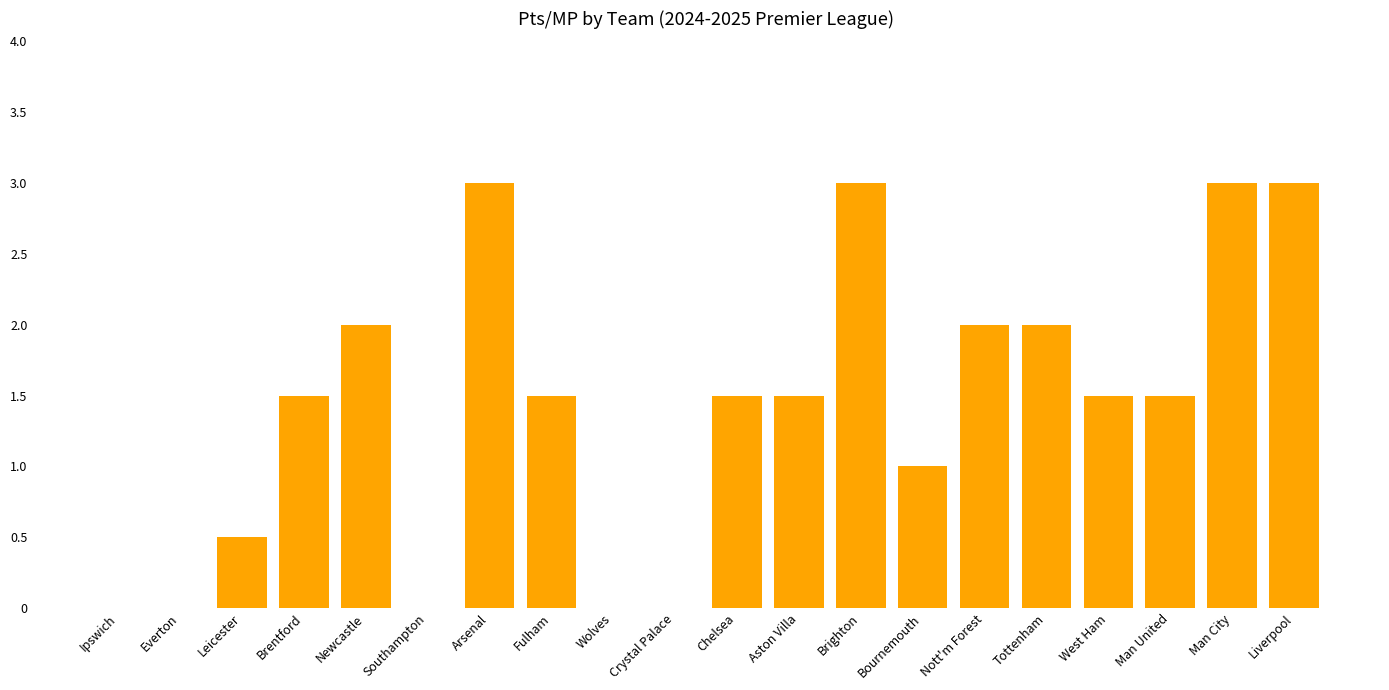

How many data points does each series have?

20